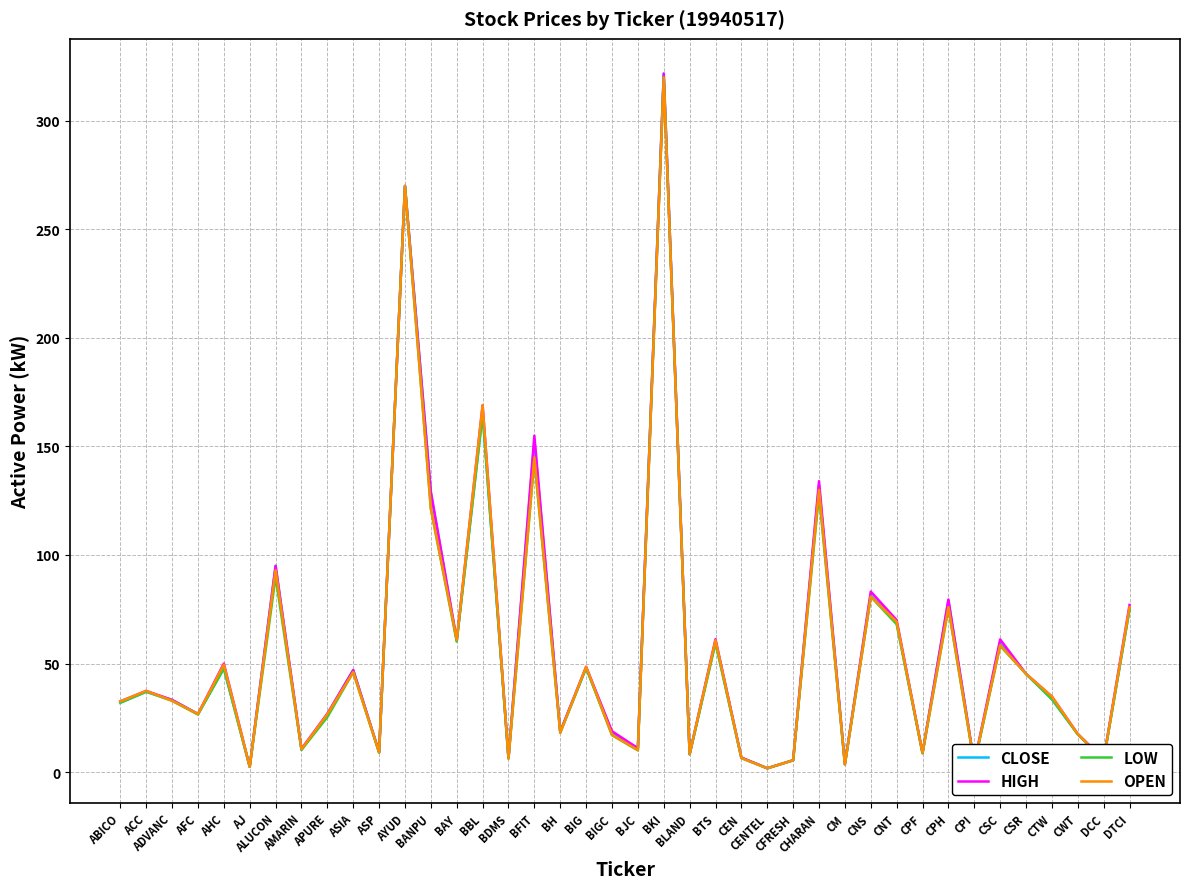

What is the difference between the maximum and minimum values in the OPEN series?

318.2